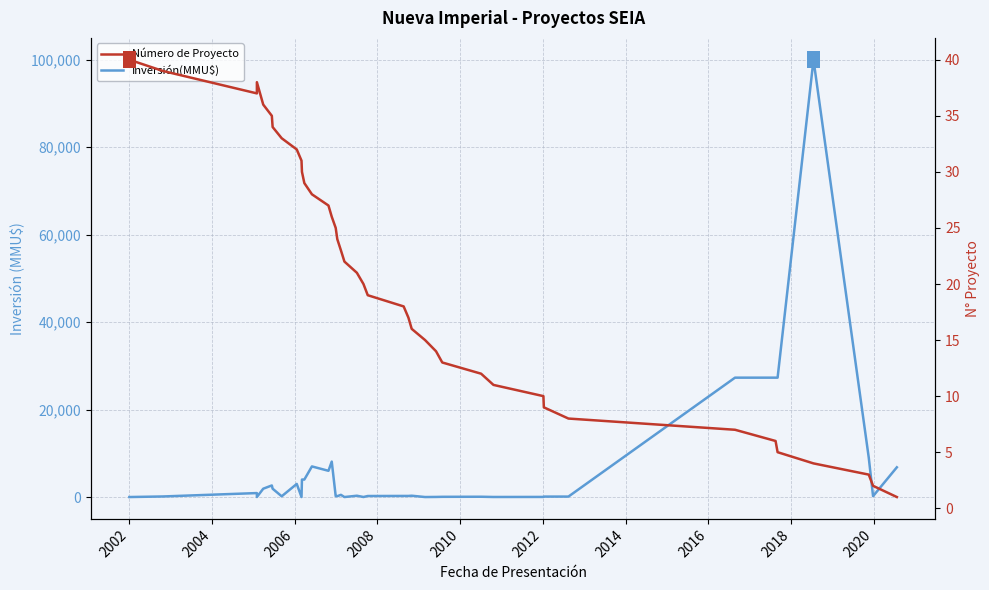

Which series has the largest Y range (max minus min)?

Inversión(MMU$)